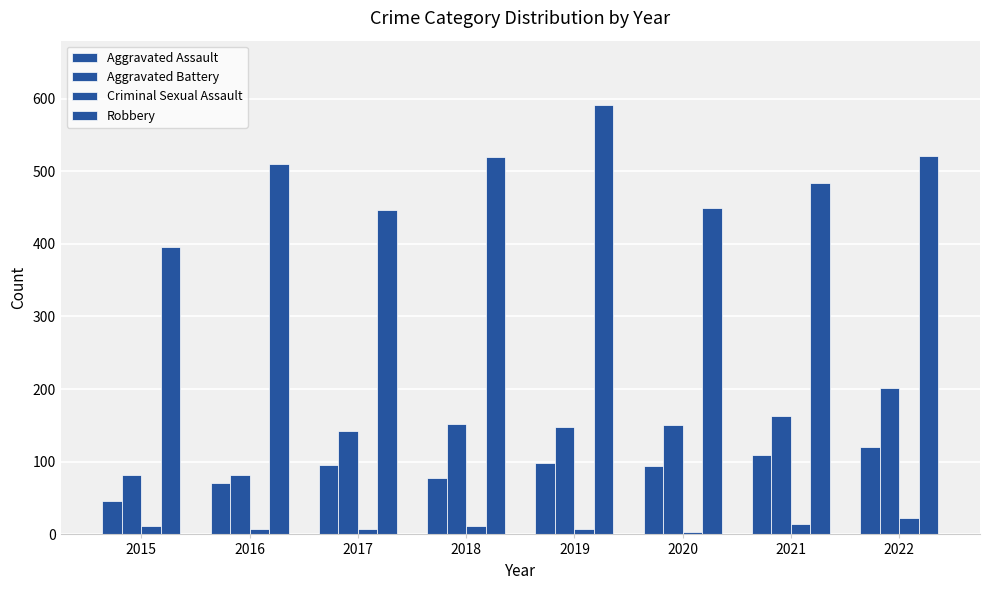

Reading left to right, what are all the values shown in this chart?

Aggravated Assault: 46	71	95	77	98	94	110	121
Aggravated Battery: 82	82	142	152	148	150	163	202
Criminal Sexual Assault: 12	8	8	11	8	3	14	23
Robbery: 395	510	446	519	591	450	484	521